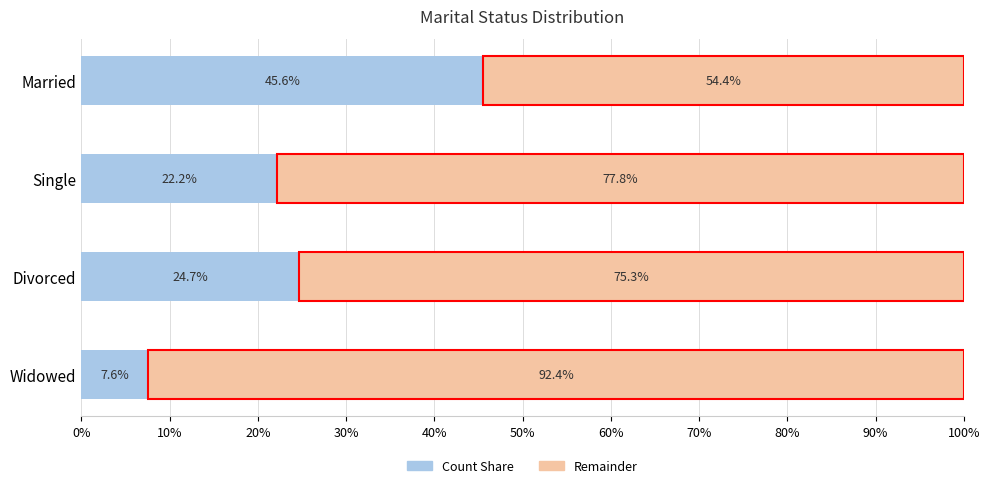

The value of Count Share at Divorced is 43.5. True or false?

False